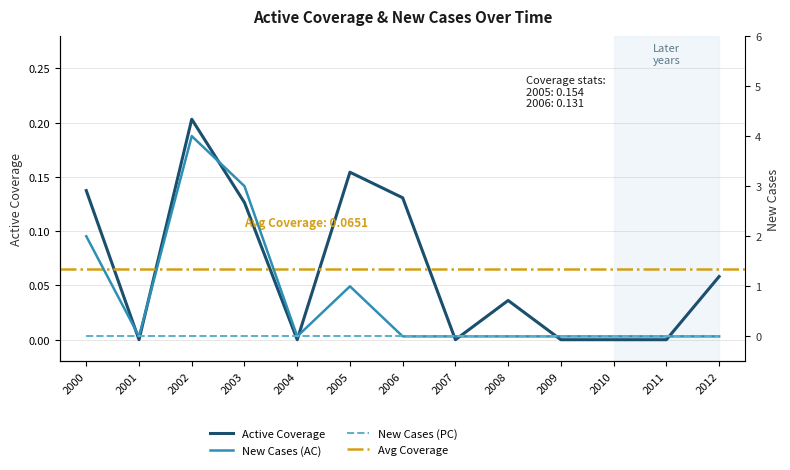

Reading right to left, list all the values displayed in this chart.

Active Coverage: 2012=0.1	2011=0.0	2010=0.0	2009=0.0	2008=0.0	2007=0.0	2006=0.1	2005=0.2	2004=0.0	2003=0.1	2002=0.2	2001=0.0	2000=0.1
New Cases (AC): 2012=0.0	2011=0.0	2010=0.0	2009=0.0	2008=0.0	2007=0.0	2006=0.0	2005=1.0	2004=0.0	2003=3.0	2002=4.0	2001=0.0	2000=2.0
New Cases (PC): 2012=0.0	2011=0.0	2010=0.0	2009=0.0	2008=0.0	2007=0.0	2006=0.0	2005=0.0	2004=0.0	2003=0.0	2002=0.0	2001=0.0	2000=0.0